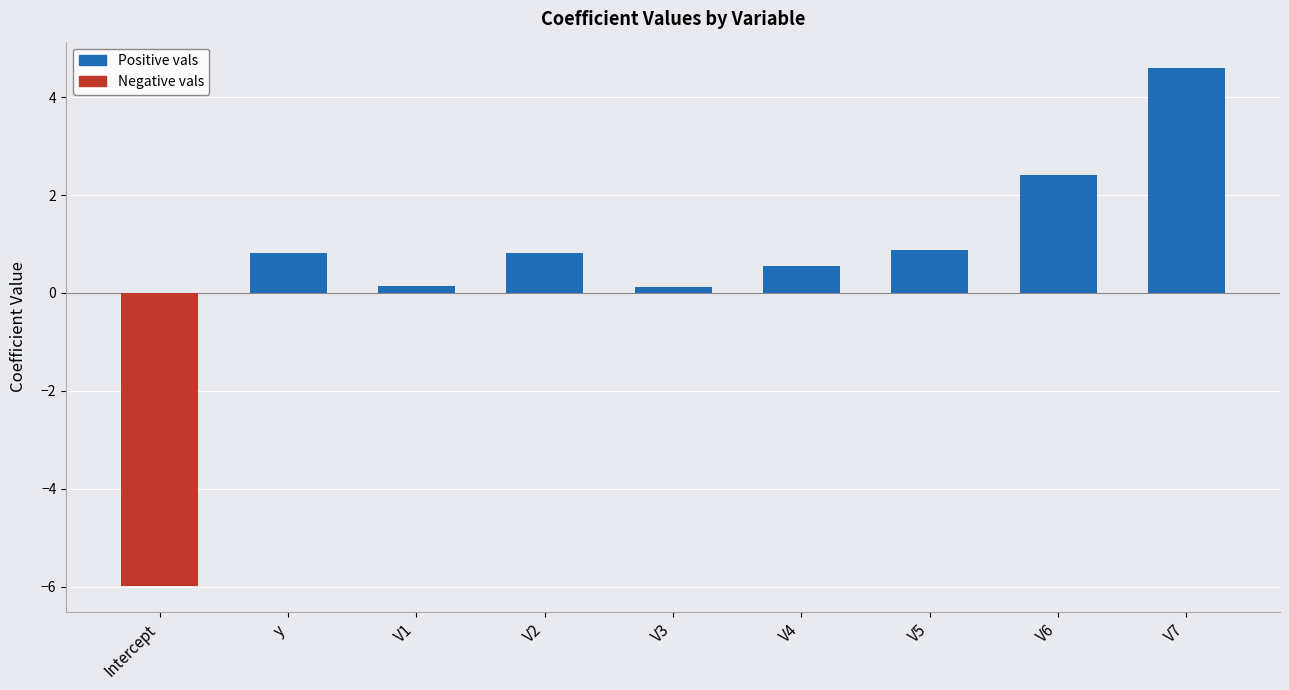

How many values are below 0?

1